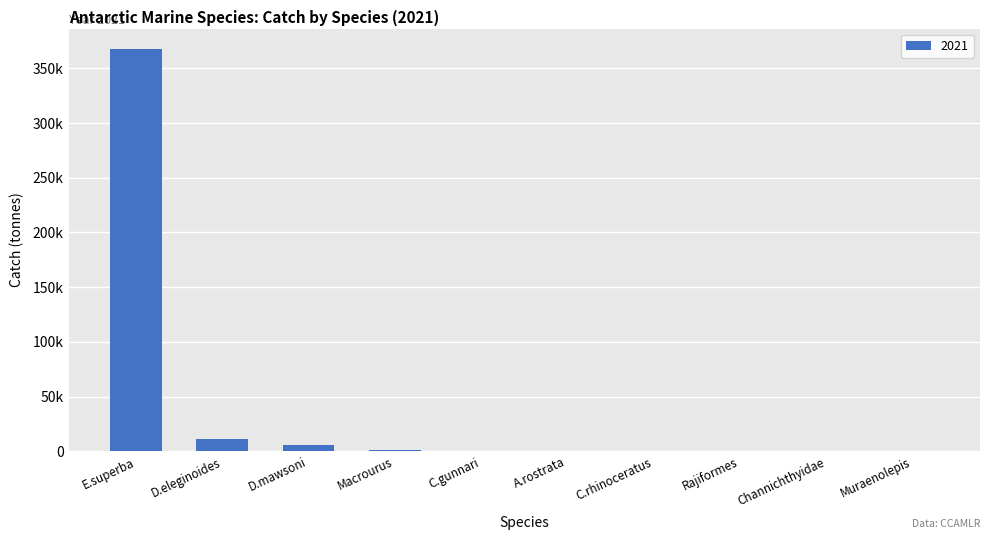

What is the maximum value shown in the chart?

367931.5